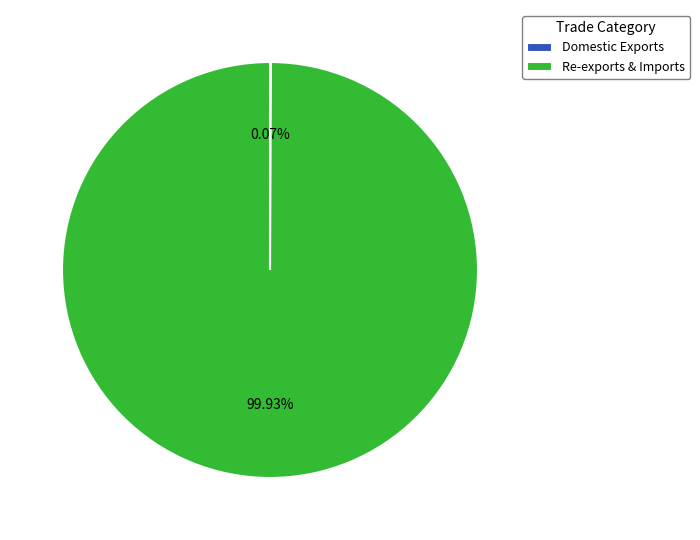

Which category has the biggest portion of the pie?

Re-exports & Imports